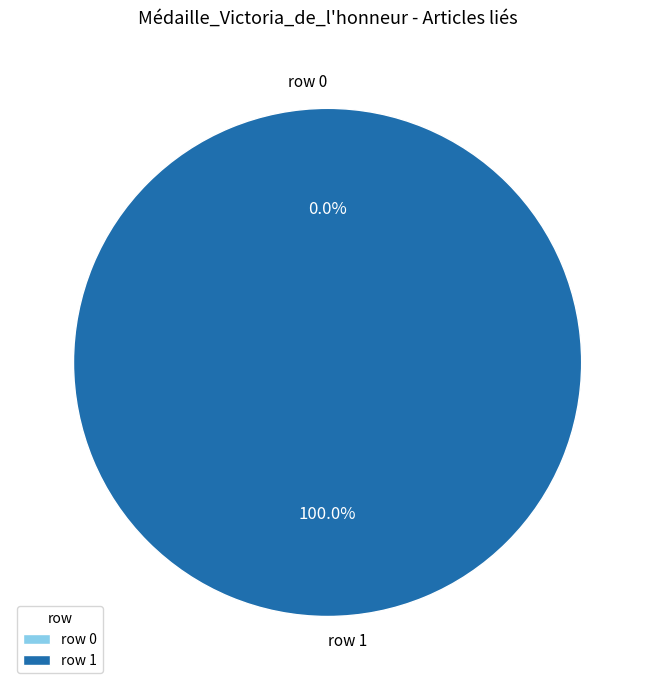

What is the change in value from row 0 to row 1?

+1